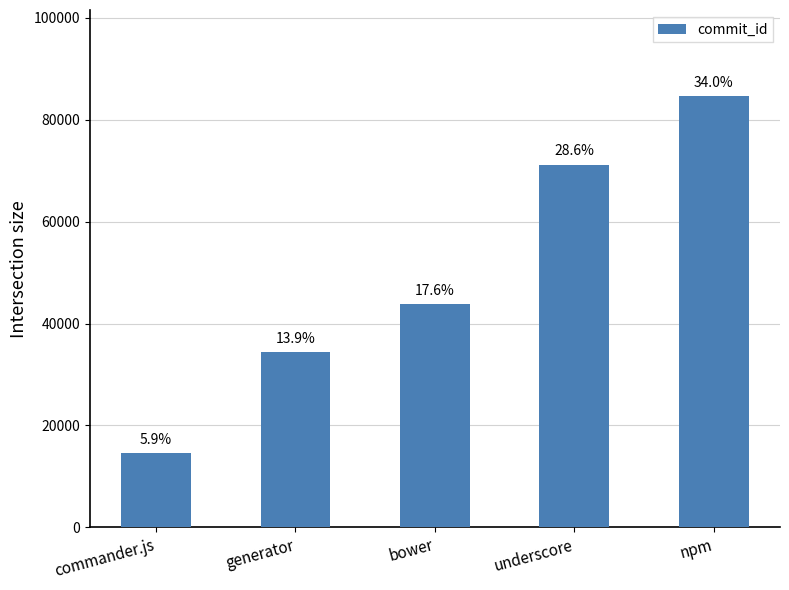

How many bars are there in total?

5